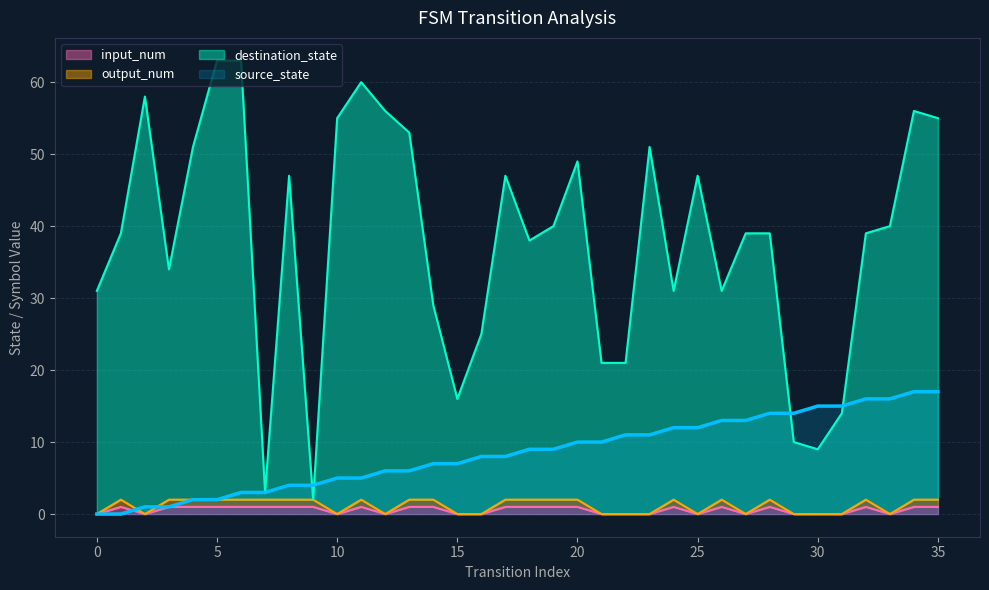

Where do output_num and source_state first cross each other?

1 and 2